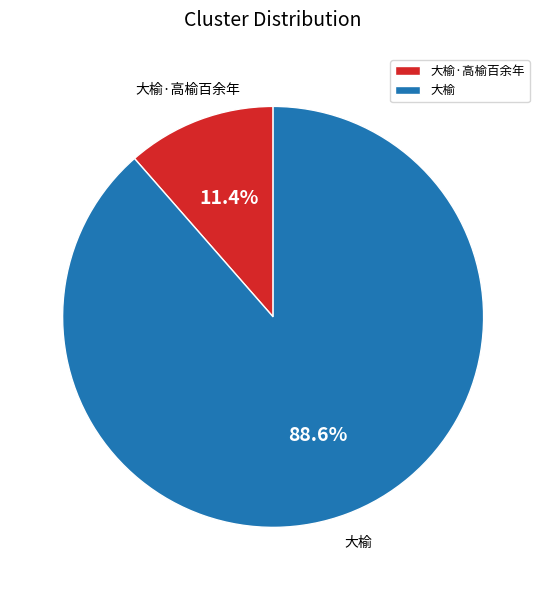

What percentage is the 大榆 slice, to the nearest percent?

89%